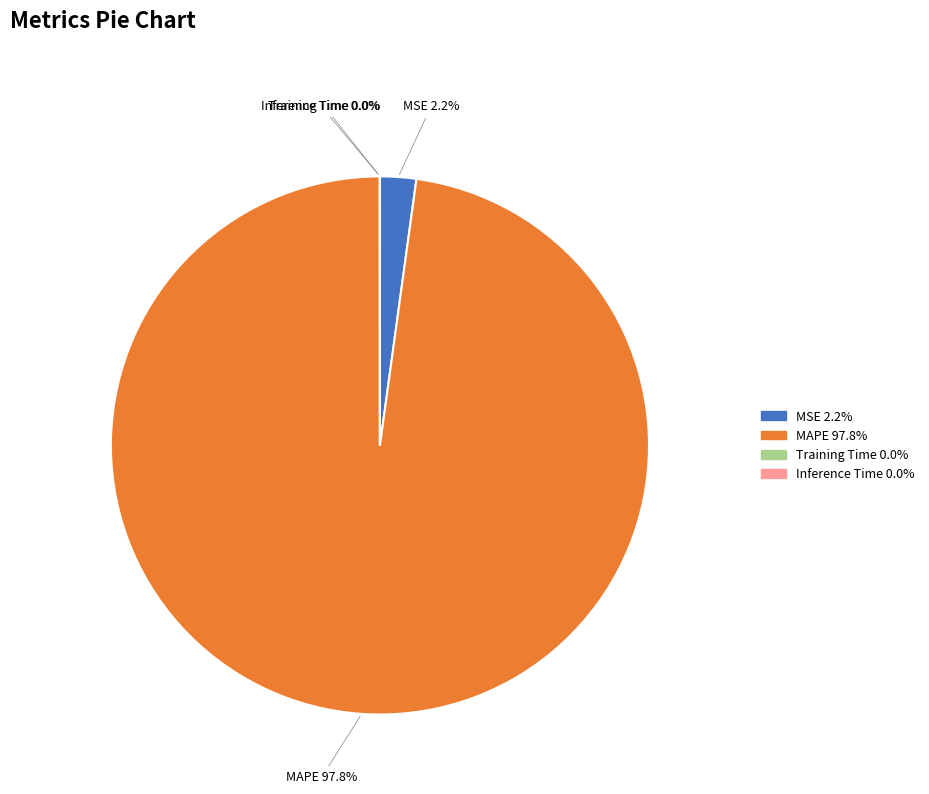

To the nearest percent, what is the combined percentage of MSE and MAPE?

100%